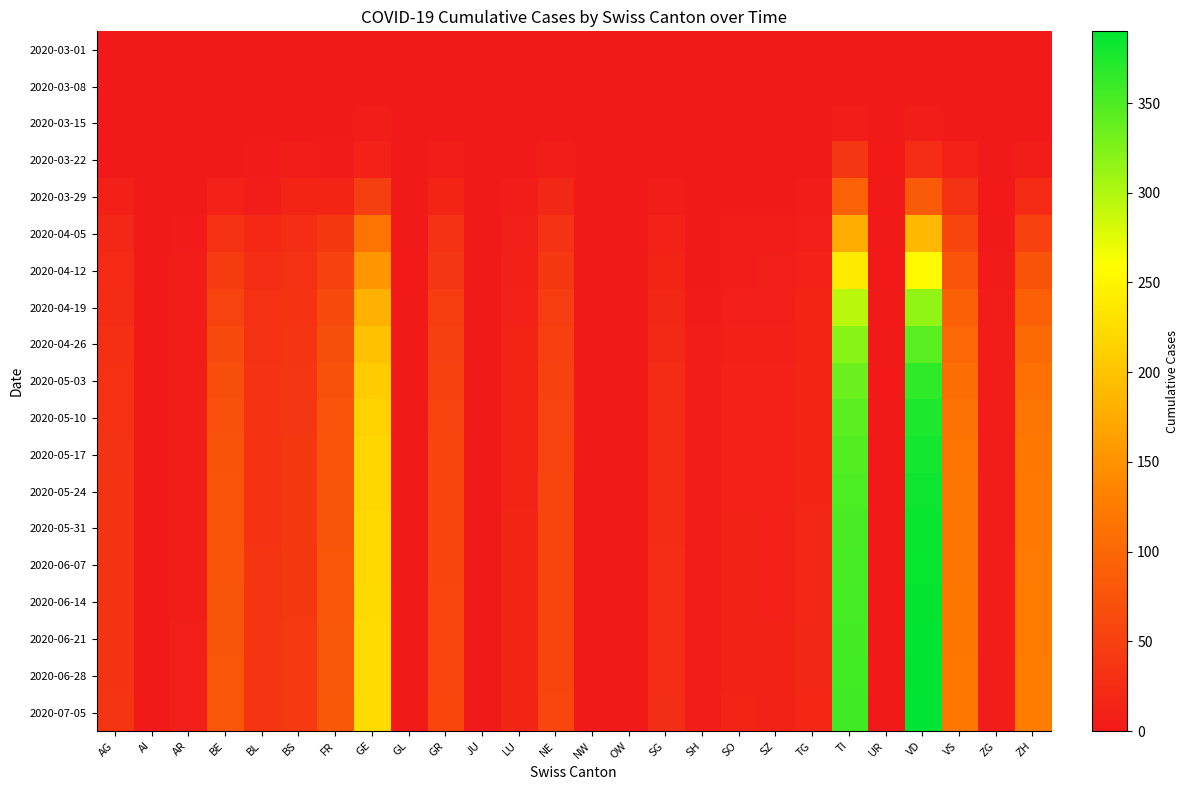

At AI, list the series in order from largest to smallest.

2020-03-01, 2020-03-08, 2020-03-15, 2020-03-22, 2020-03-29, 2020-04-05, 2020-04-12, 2020-04-19, 2020-04-26, 2020-05-03, 2020-05-10, 2020-05-17, 2020-05-24, 2020-05-31, 2020-06-07, 2020-06-14, 2020-06-21, 2020-06-28, 2020-07-05